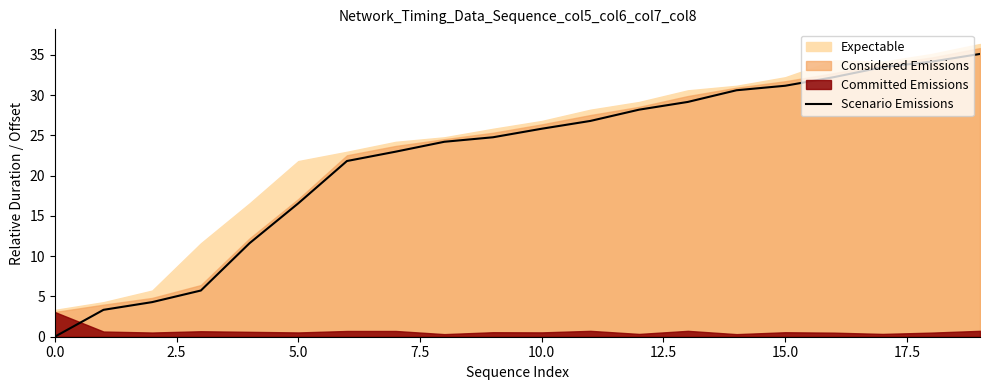

What is the difference between the values at 0.0 and 14?

30.6